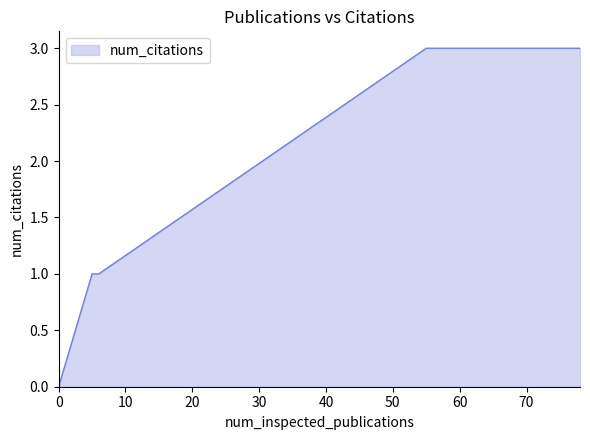

What is the difference between the maximum and minimum values?

3